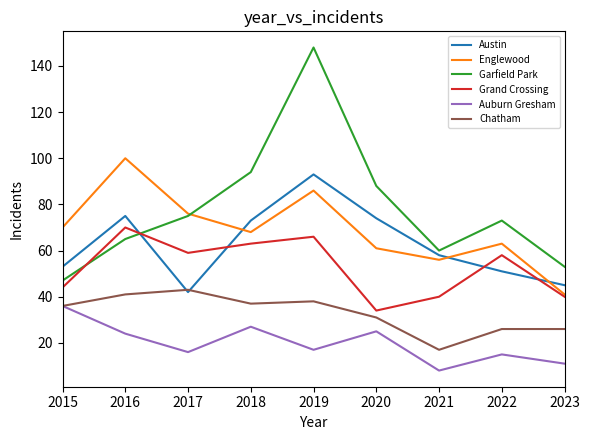

How many lines are shown in the chart?

6